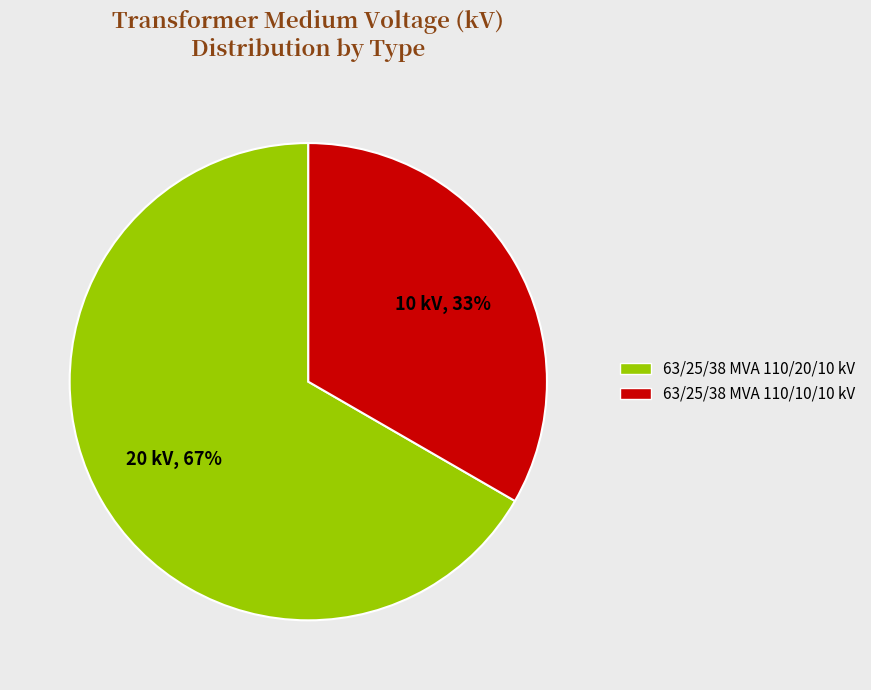

What is the ratio of the value at 63/25/38 MVA 110/20/10 kV to the value at 63/25/38 MVA 110/10/10 kV?

2.0